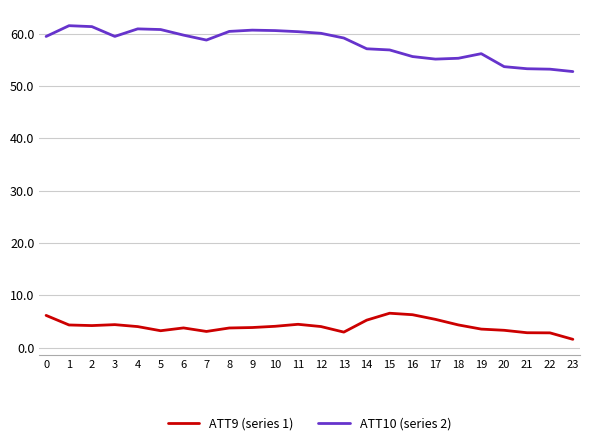

The value of ATT9 (series 1) at 1 is 4.3. True or false?

True